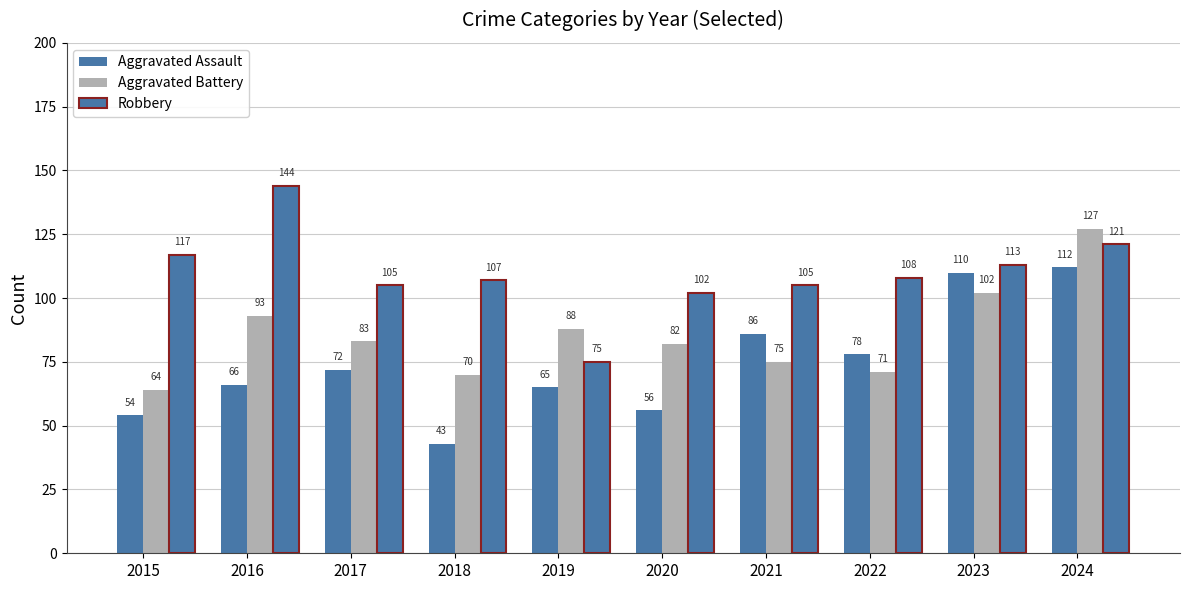

List the series in order of their overall mean, lowest first.

Aggravated Assault, Aggravated Battery, Robbery